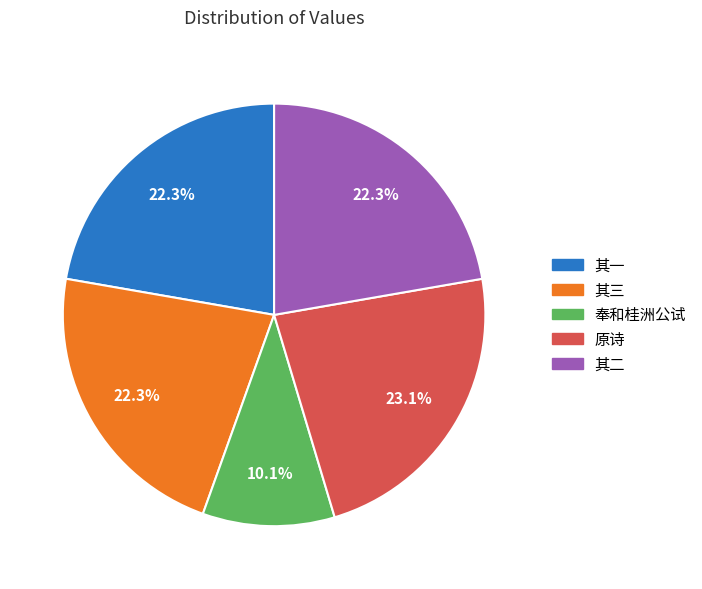

Does any single category account for the majority?

No